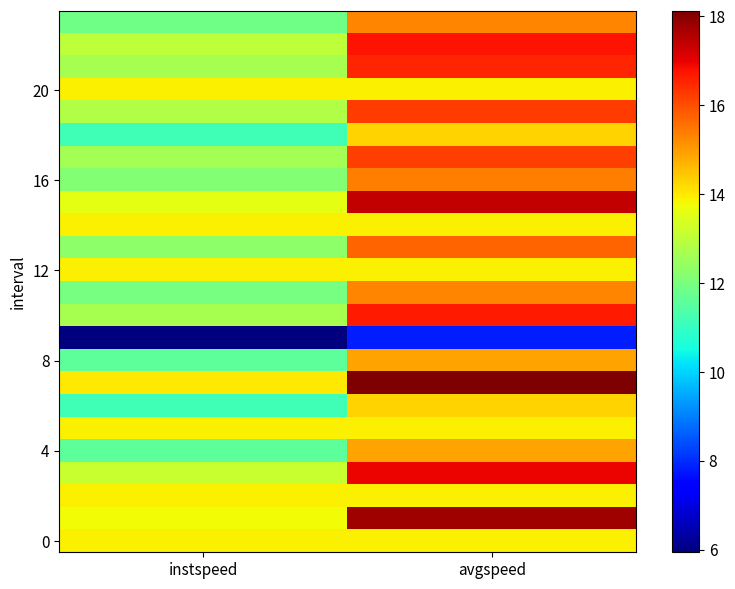

What is the maximum value shown in the chart?

18.1